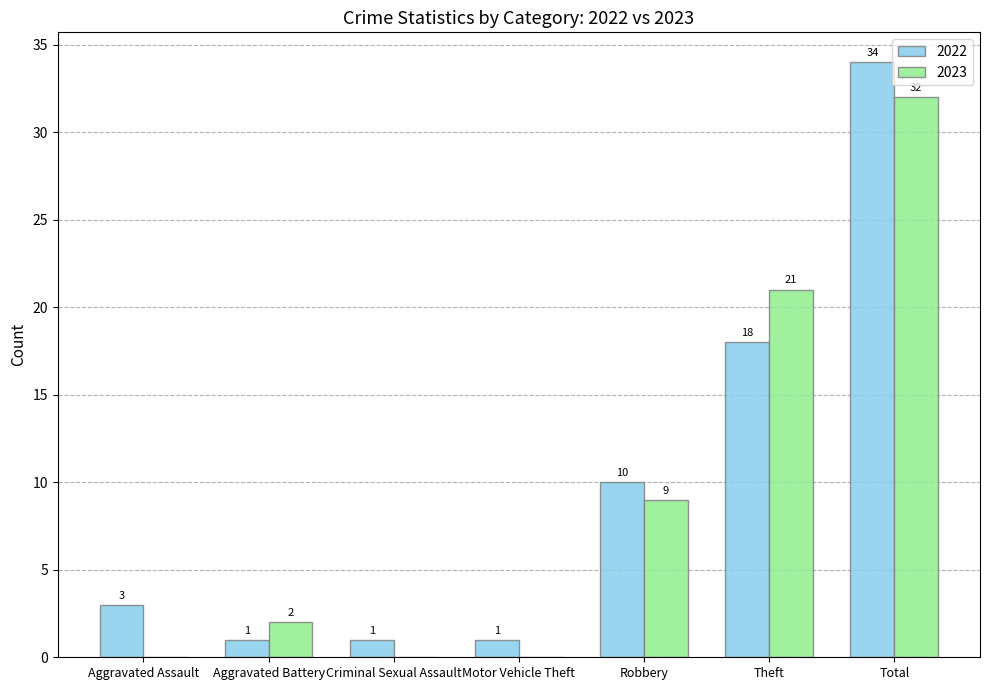

Which category has the highest value across all series?

Total